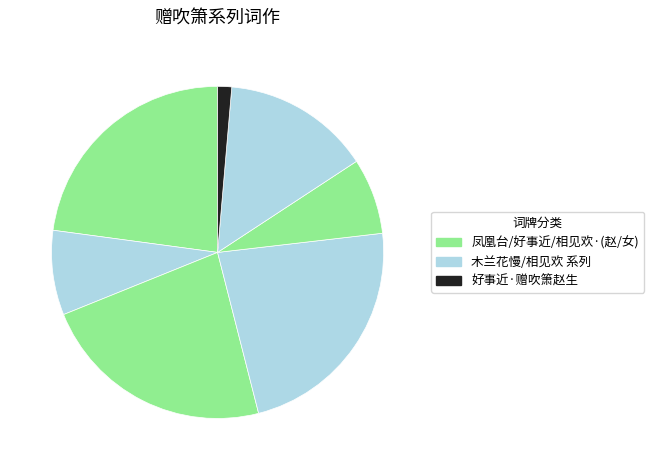

To the nearest percent, what is the average slice percentage?

14%